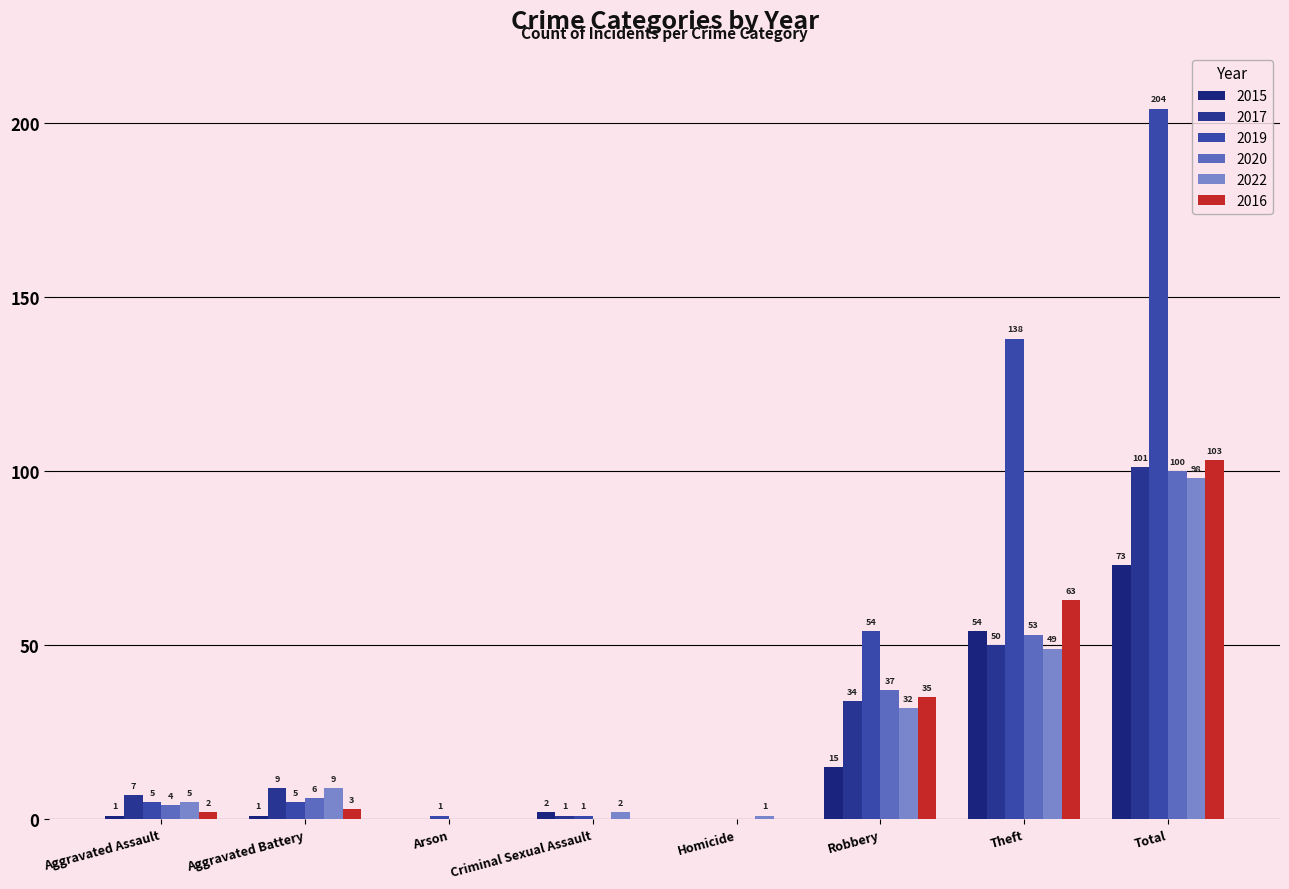

At Arson, list the series in order from smallest to largest.

2015, 2017, 2020, 2022, 2016, 2019